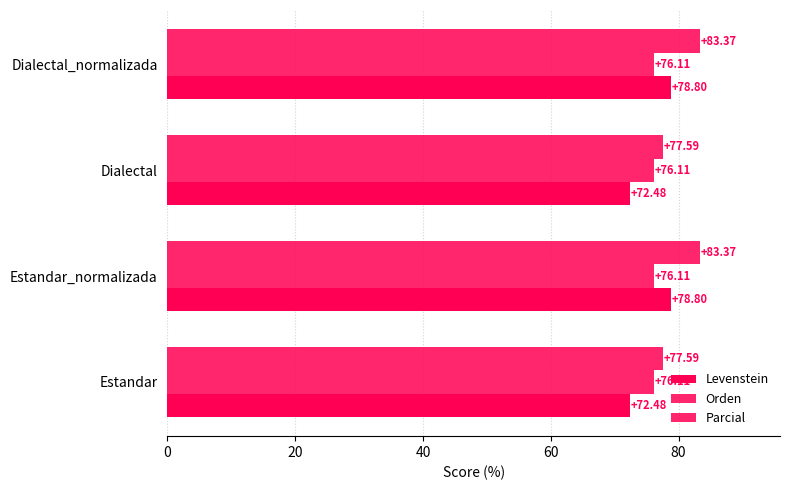

How many data points does each series have?

4